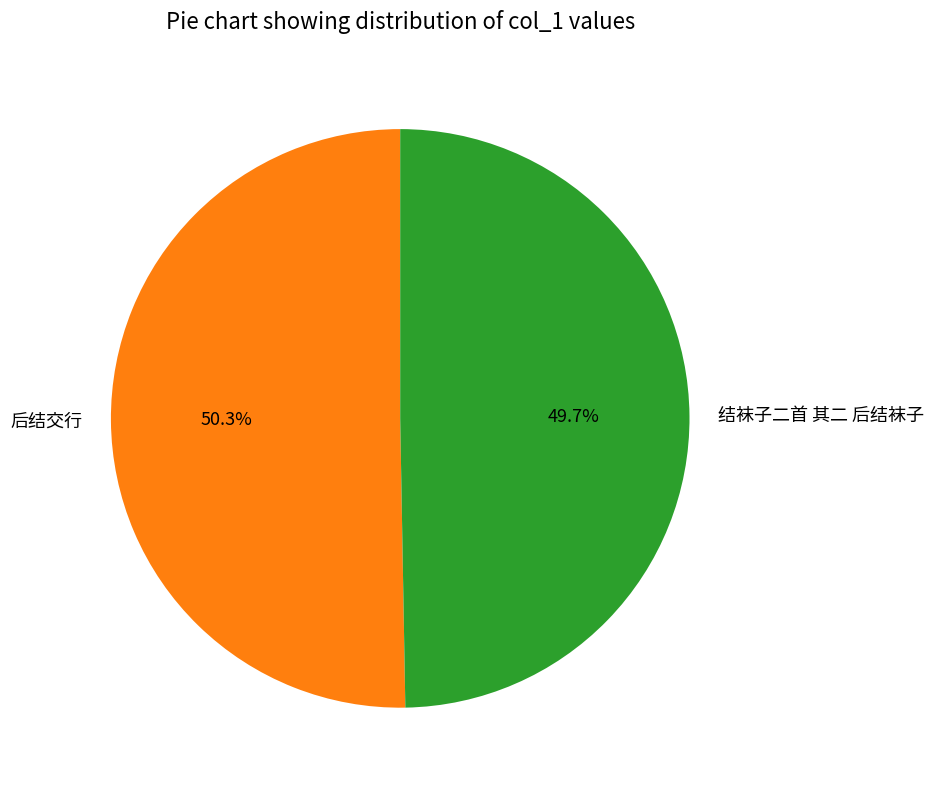

What portion of the pie excludes 后结交行?

49.7%